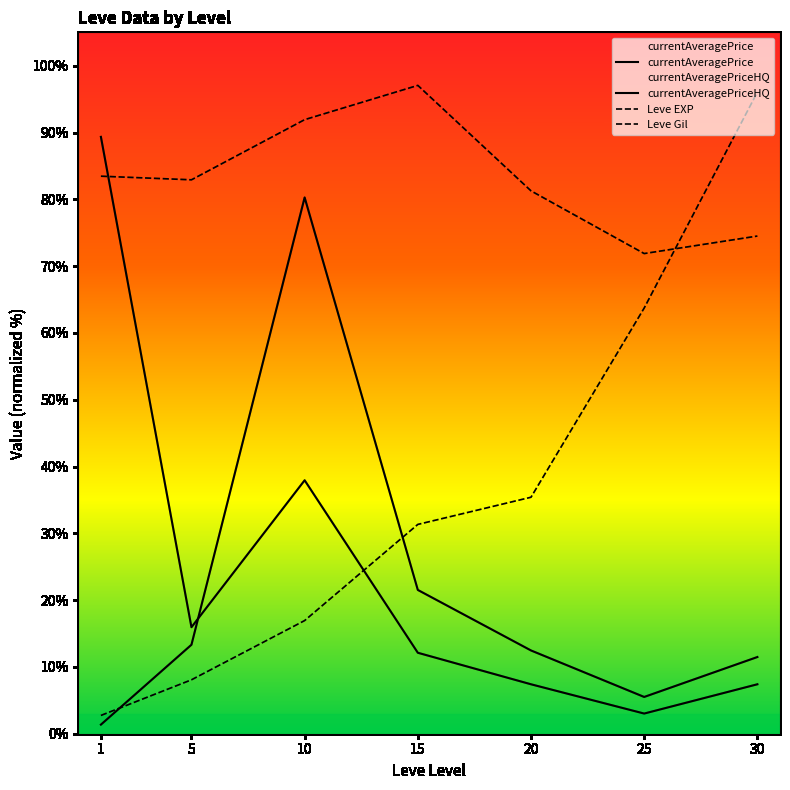

List the series in order of their peak value, highest first.

Leve Gil, Leve EXP, currentAveragePriceHQ, currentAveragePrice